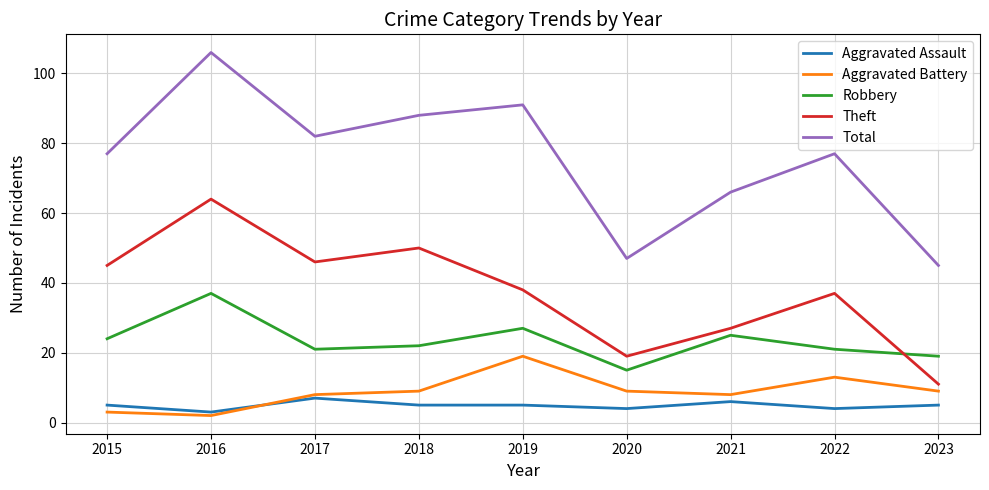

At which label does Theft first exceed 38?

2015